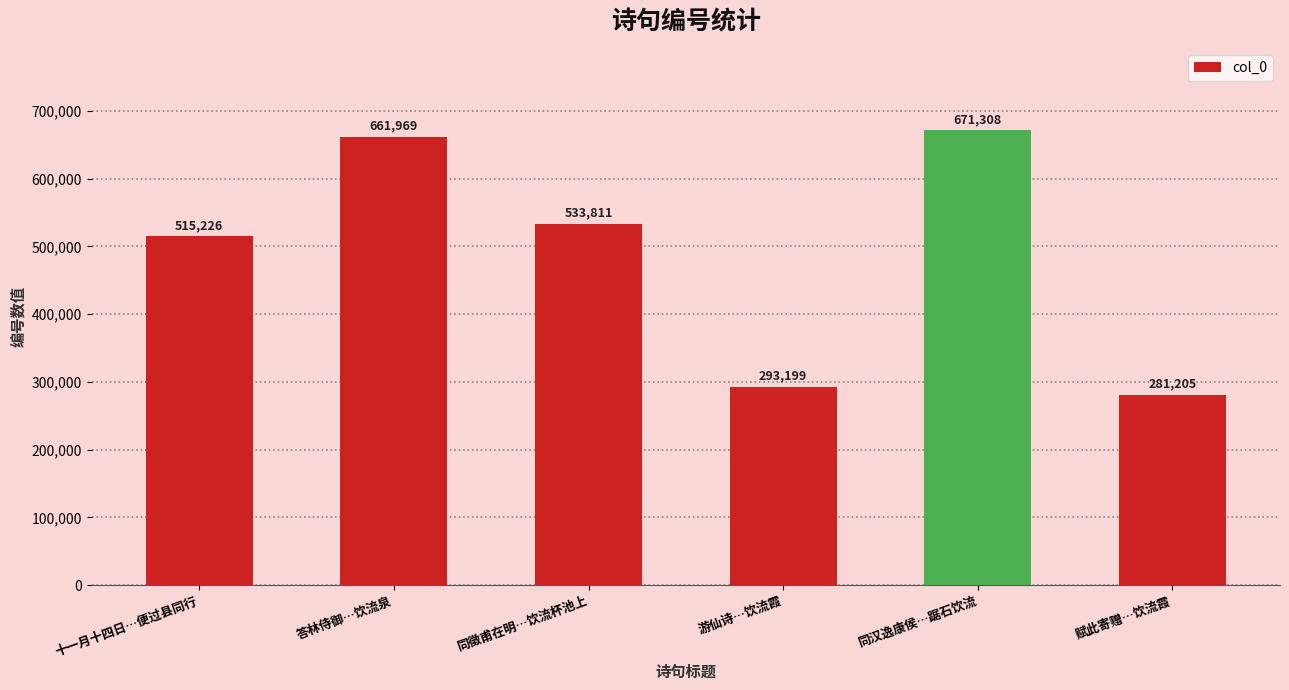

What is the sum of the values at 游仙诗…饮流霞 and 同徵甫在明…饮流杯池上?

827010